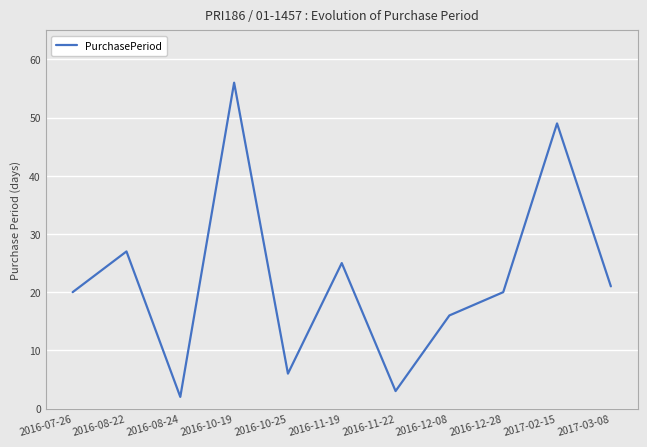

At which category does the chart reach its minimum across all series?

2016-08-24